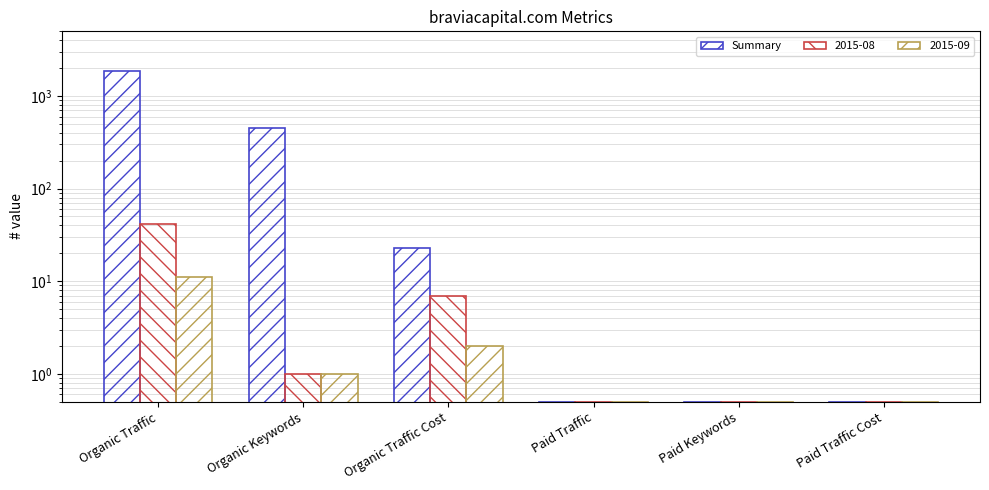

Rank the categories by value from highest to lowest.

Organic Traffic, Organic Keywords, Organic Traffic Cost, Paid Traffic, Paid Keywords, Paid Traffic Cost